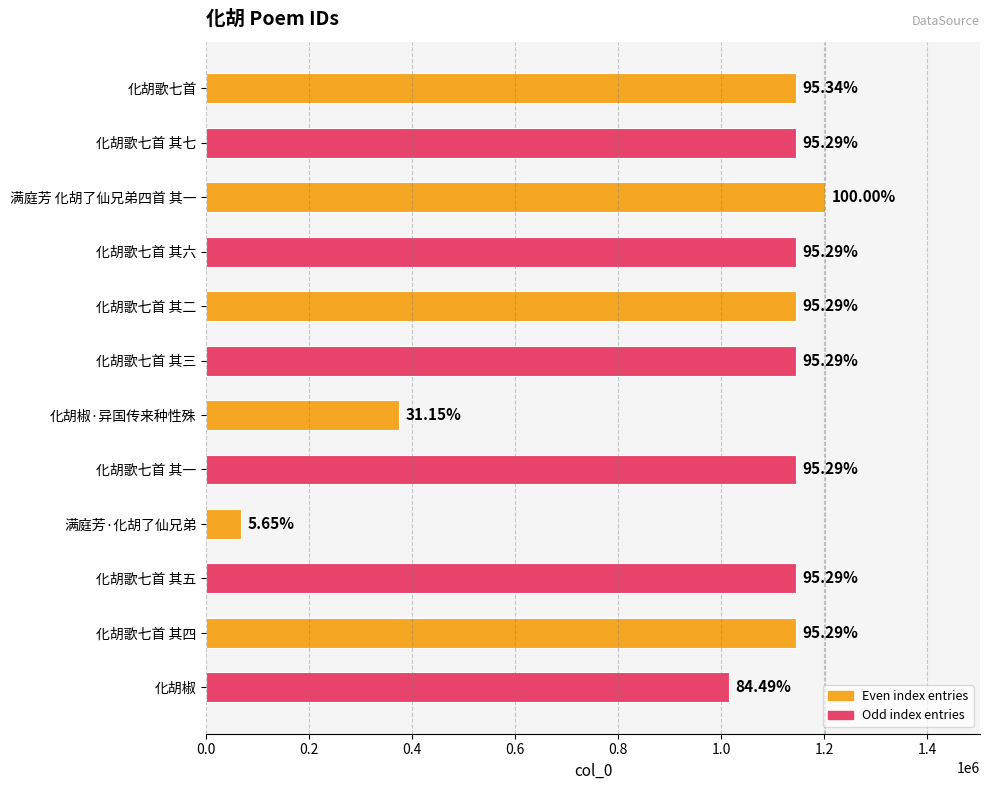

True or false: the data shows 1145218 at 化胡歌七首 其六.

True